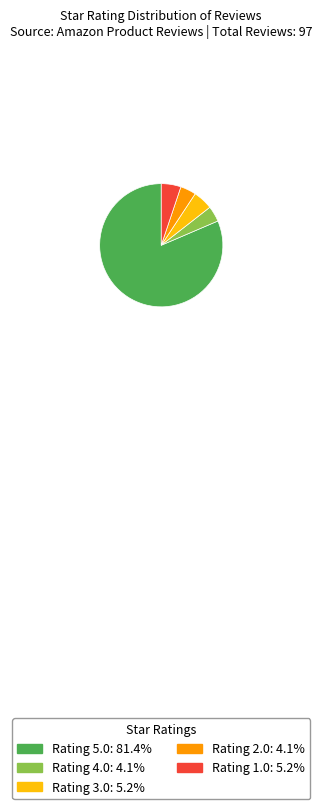

How many slices are in this pie chart?

5